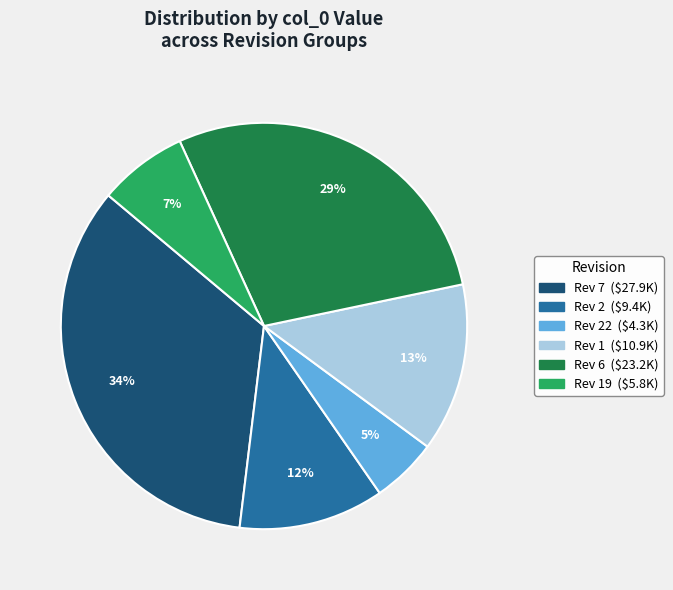

Is there any slice that represents more than half of the pie?

No